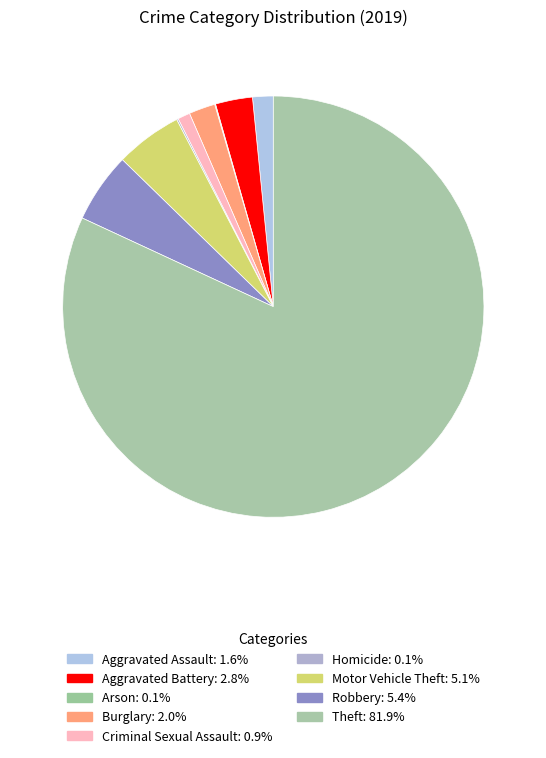

What is the majority slice?

Theft